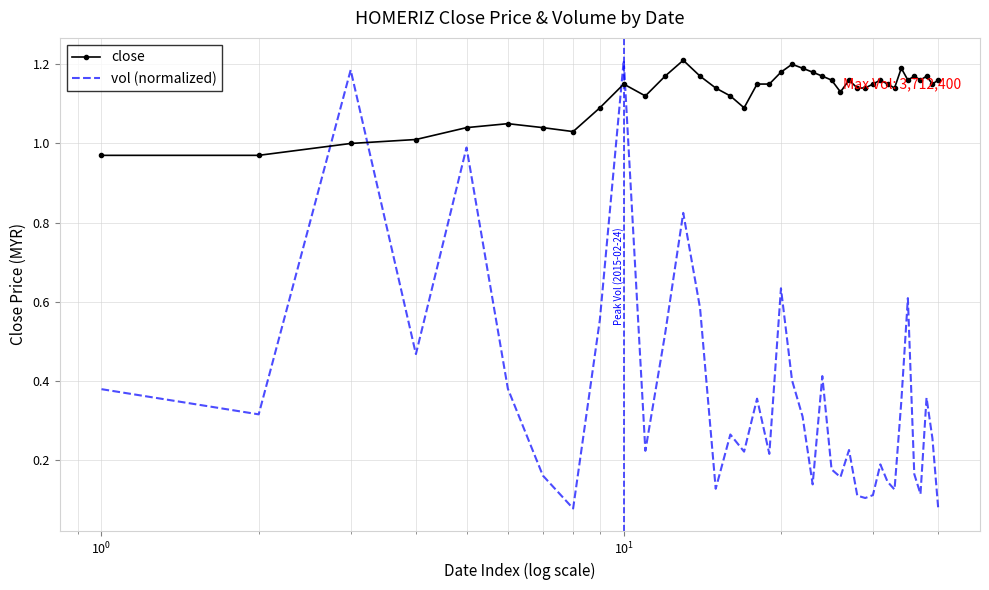

At how many categories does at least one series exceed 0?

40